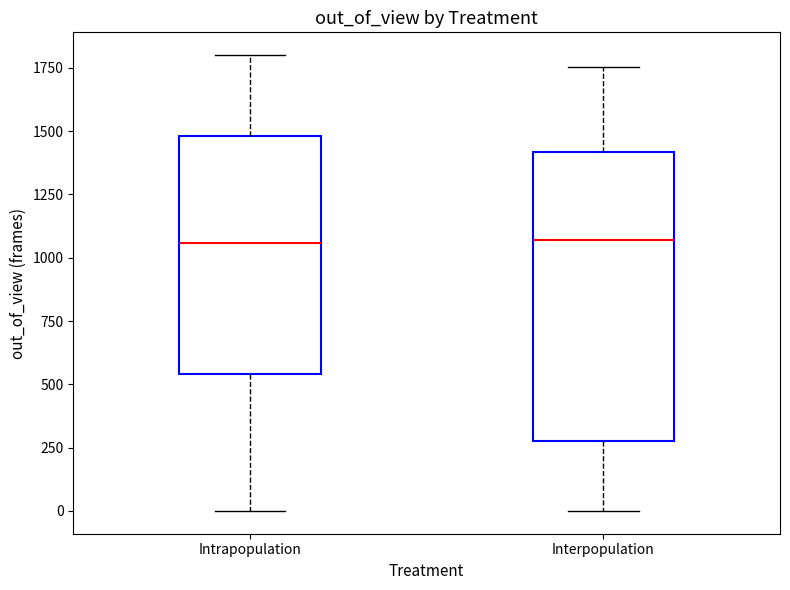

Comparing the boxes themselves (not the whiskers), which one is the tallest?

Interpopulation